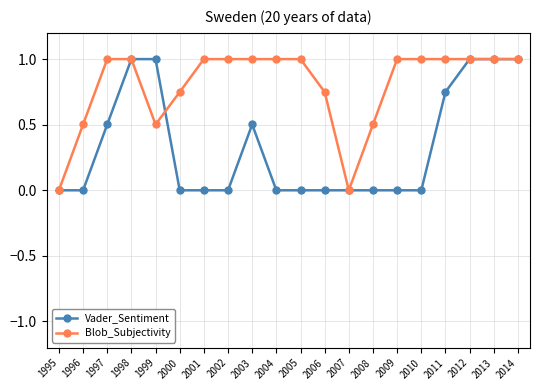

What is the total value across all series at 1998?

2.0